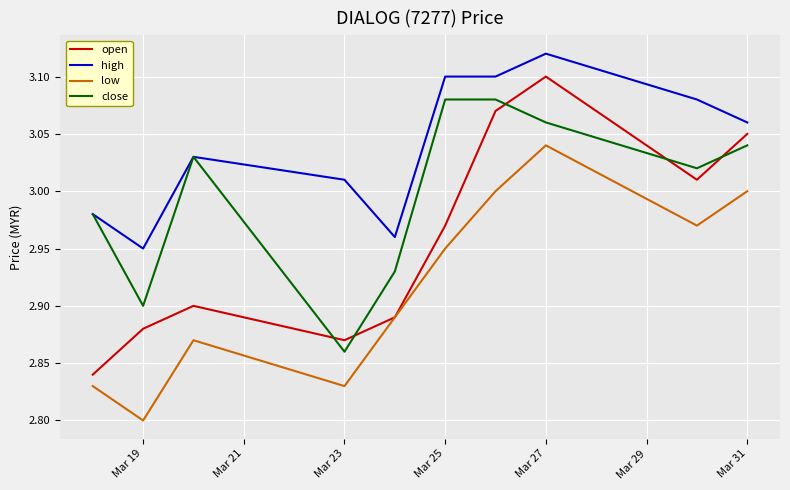

True or false: open and high cross at least once.

False